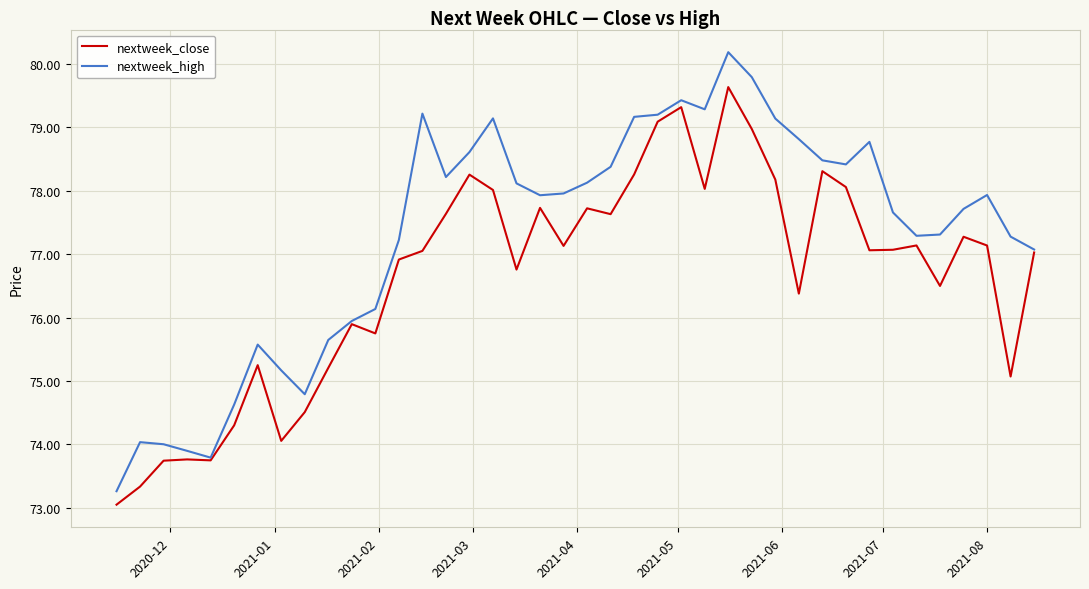

What is the maximum value shown in the chart?

80.2